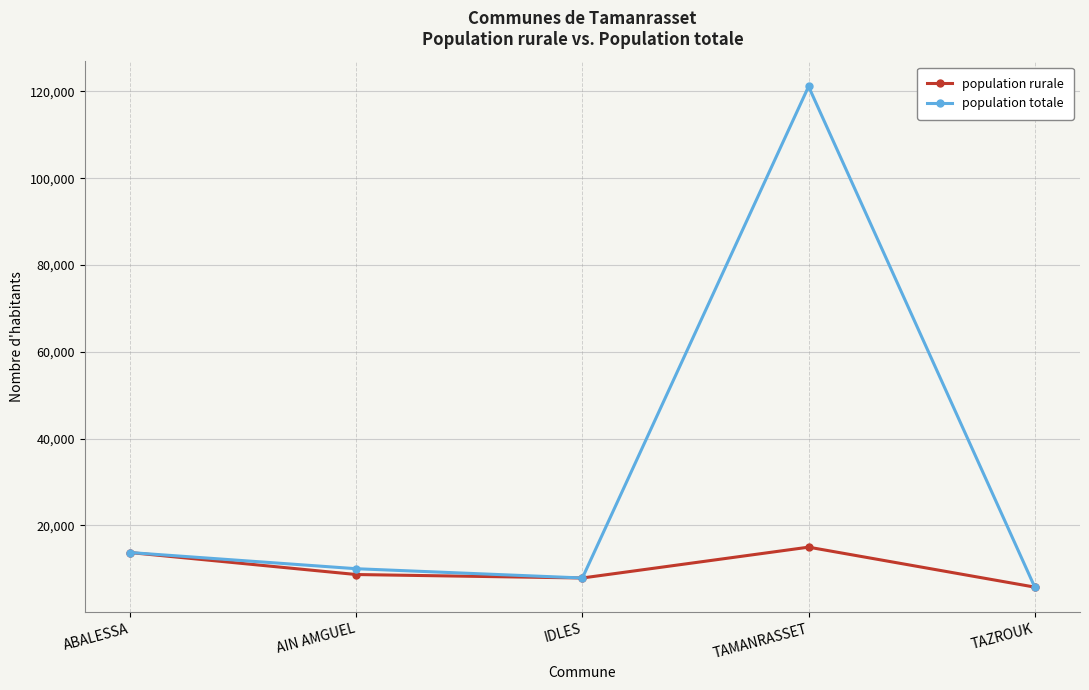

Reading right to left, extract all data points from this chart.

population rurale: TAZROUK=5796	TAMANRASSET=15005	IDLES=7901	AIN AMGUEL=8698	ABALESSA=13766
population totale: TAZROUK=5796	TAMANRASSET=121140	IDLES=7901	AIN AMGUEL=10038	ABALESSA=13766